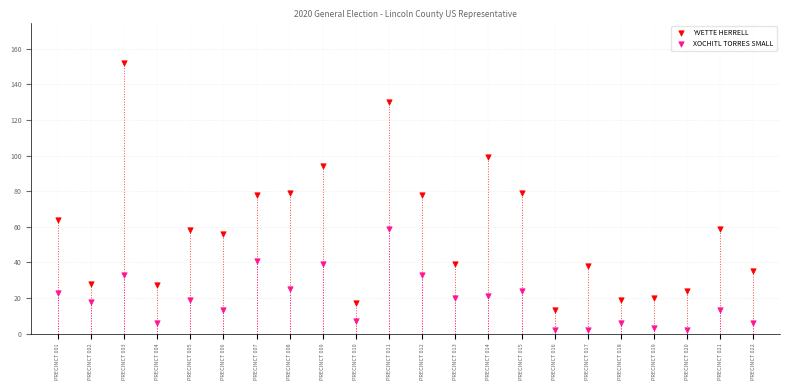

Across all data points, what is the range of Y values (max minus min)?

150